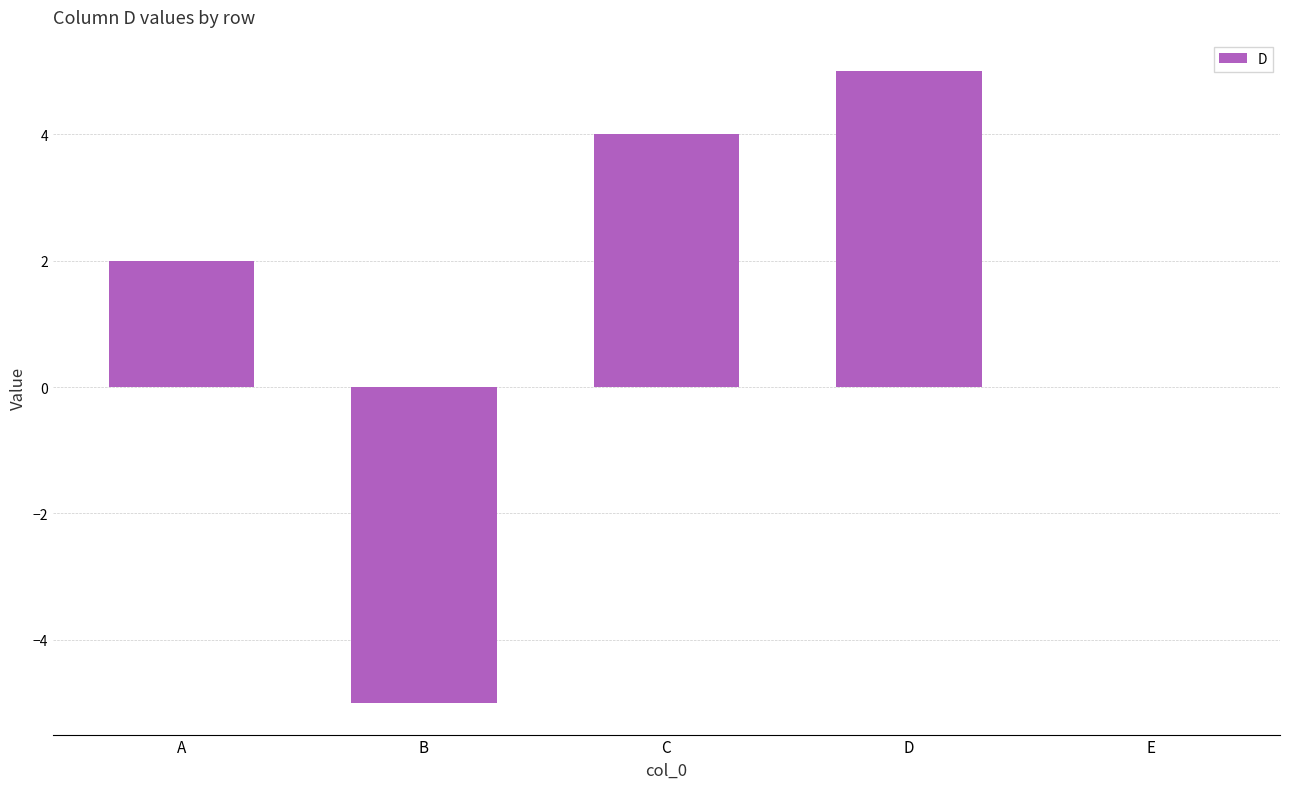

What value does the data have at A?

2